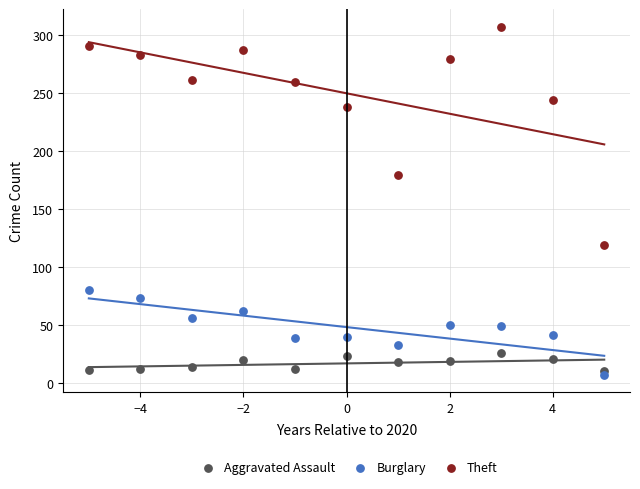

Which series contains the highest Y value?

Theft